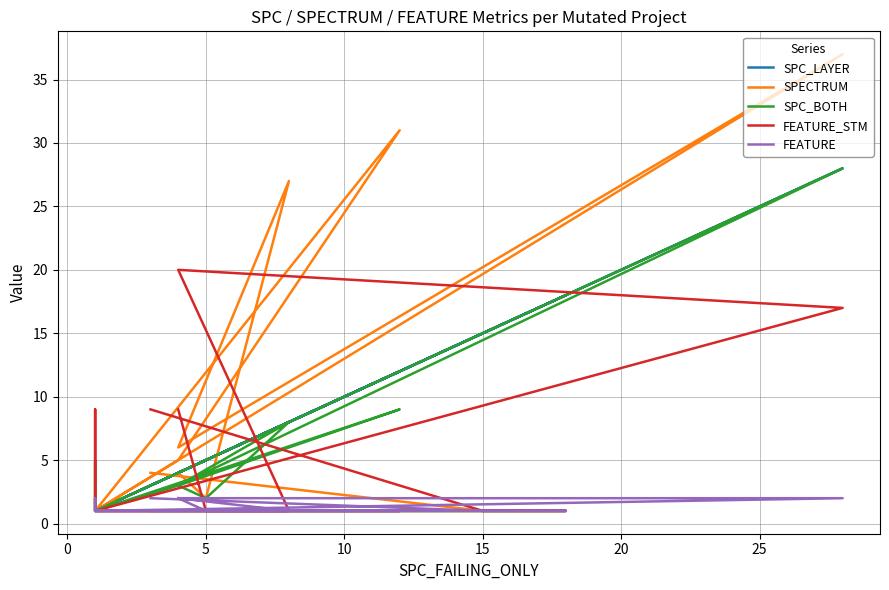

What are all the series names shown in the legend?

SPC_LAYER, SPECTRUM, SPC_BOTH, FEATURE_STM, FEATURE